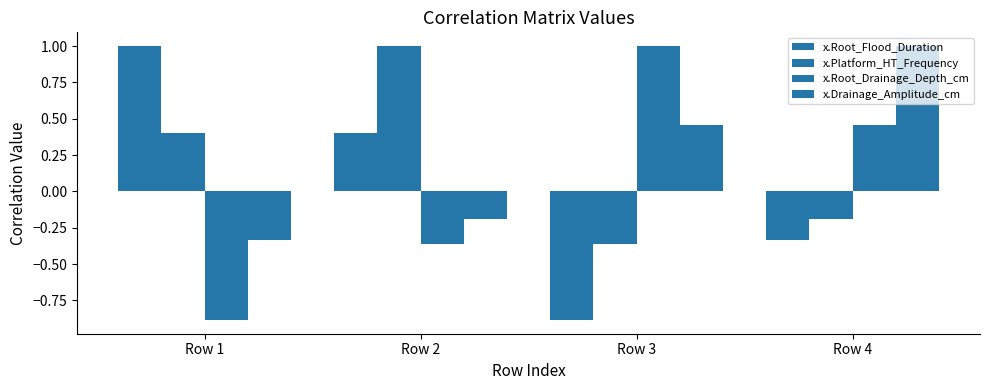

Are the bars horizontal?

No